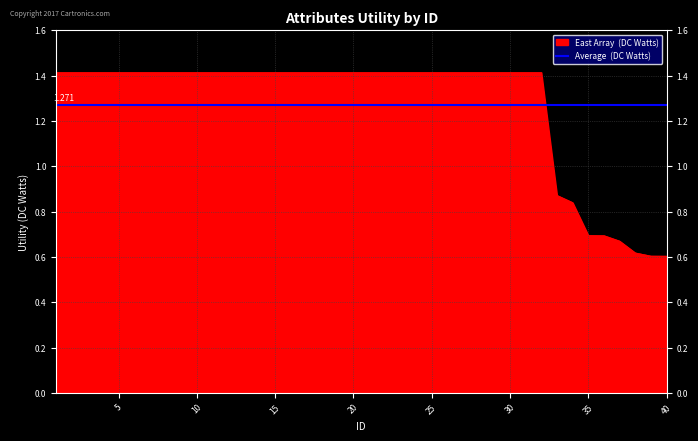

The chart shows a value of 1.4 at 29. True or false?

True